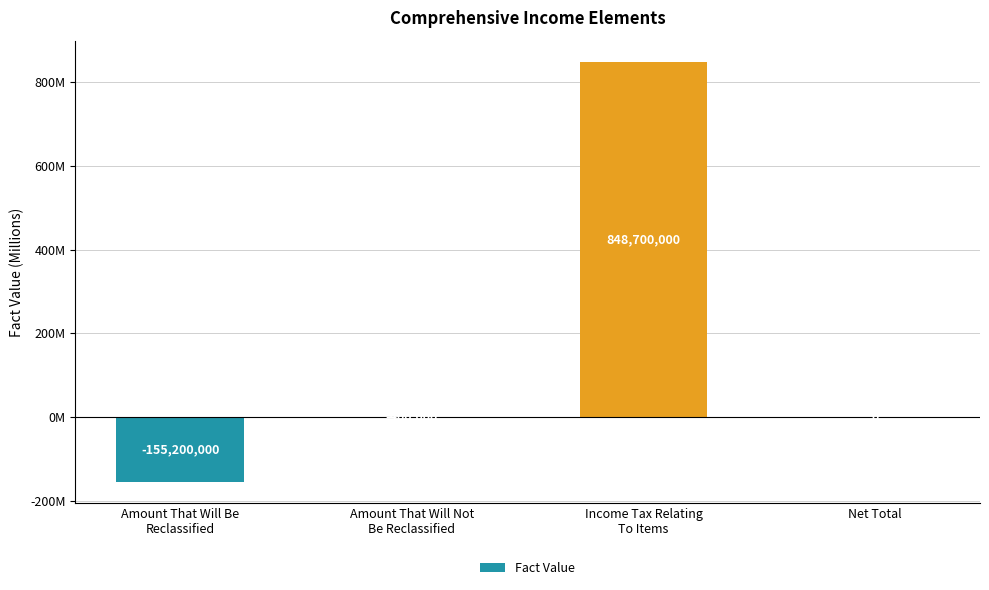

The chart shows a value of 848700000 at Income Tax Relating
To Items. True or false?

True